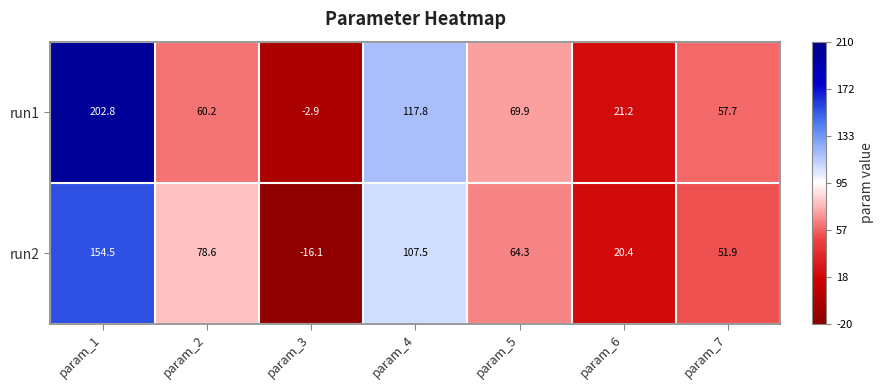

At which label is run2 closest to 69?

param_5